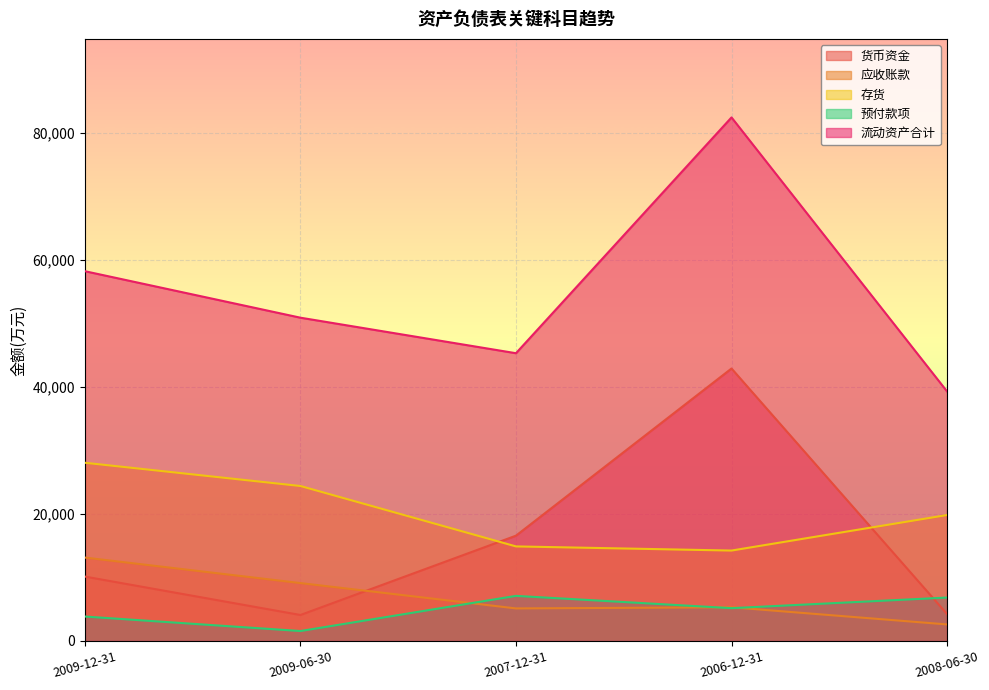

Count the number of data series in this chart.

5